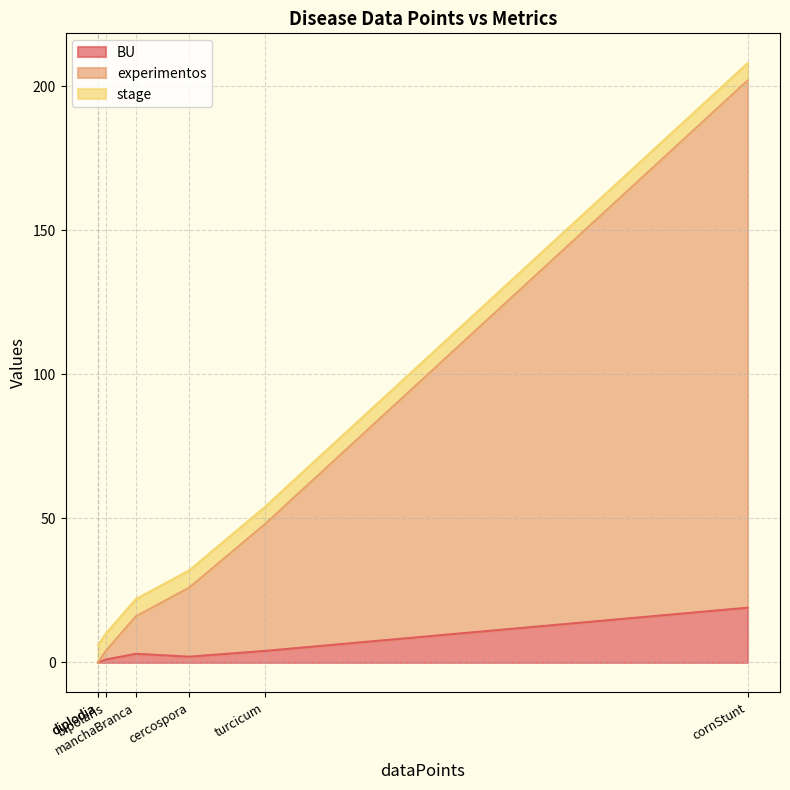

Rank the series at bipolaris from highest to lowest value.

stage, experimentos, BU